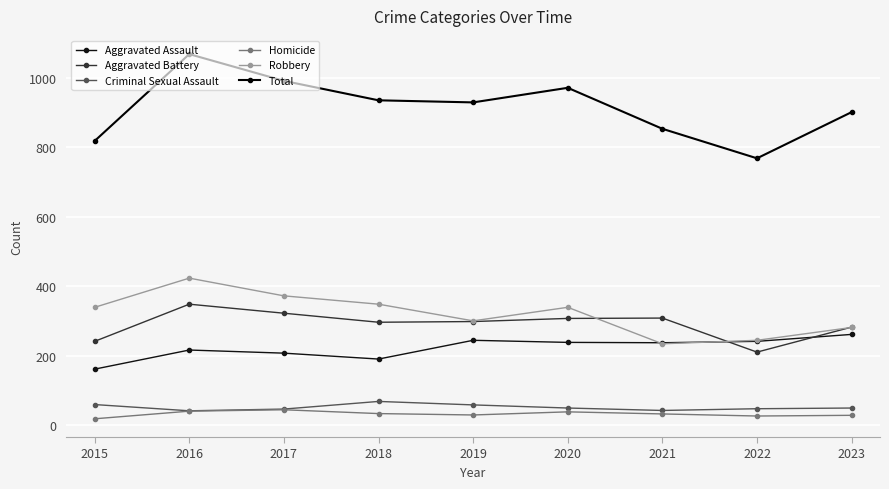

At how many categories does at least one series exceed 333?

9